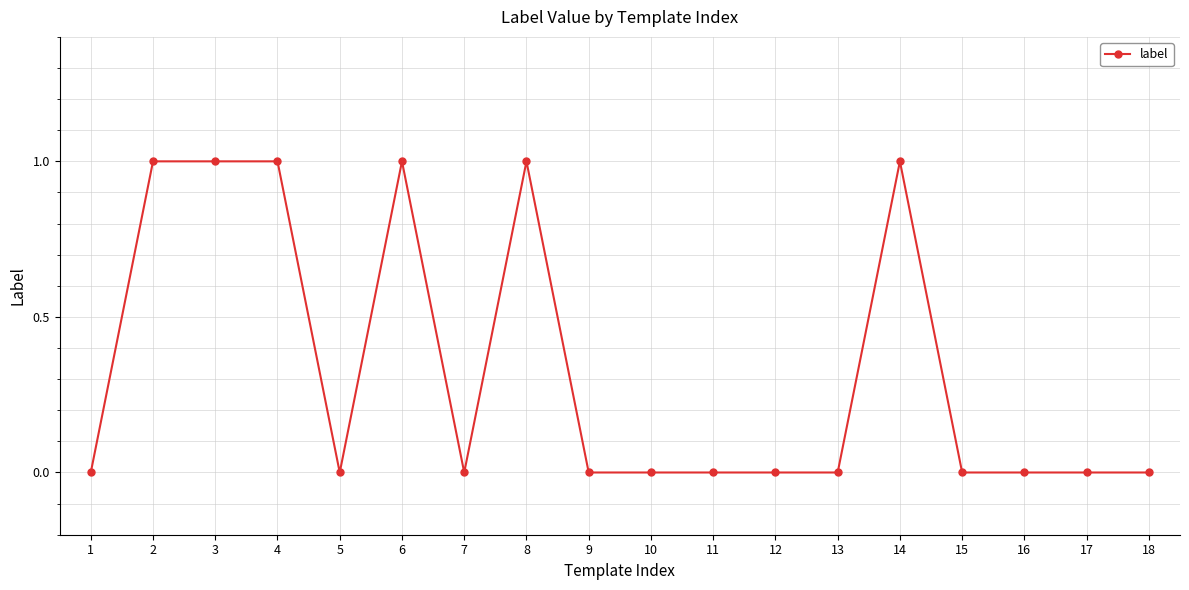

How many values are between 0 and 1?

18